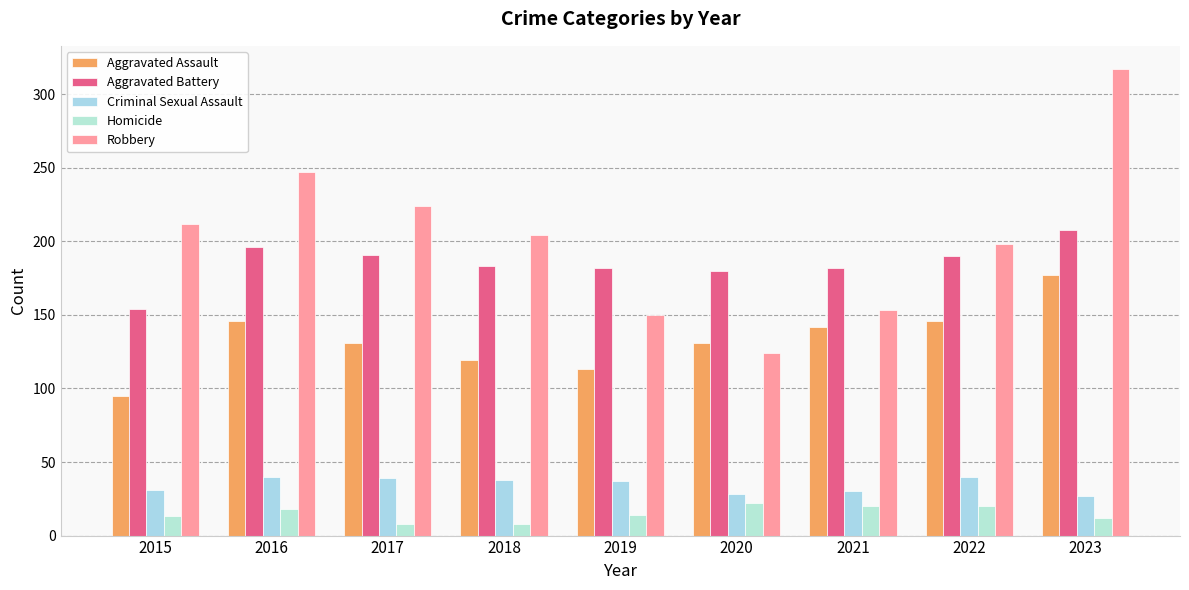

Is the value of Aggravated Assault at 2020 greater than the value of Homicide at 2015?

Yes